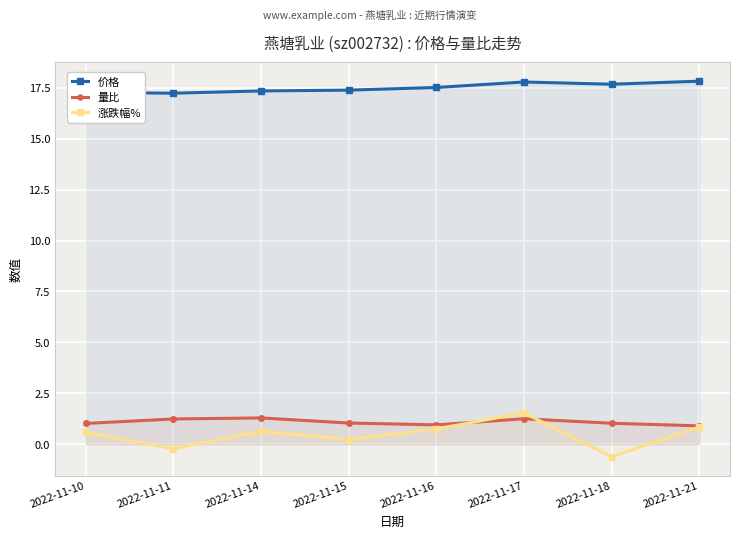

How many interior local peaks does the 涨跌幅% series have?

2